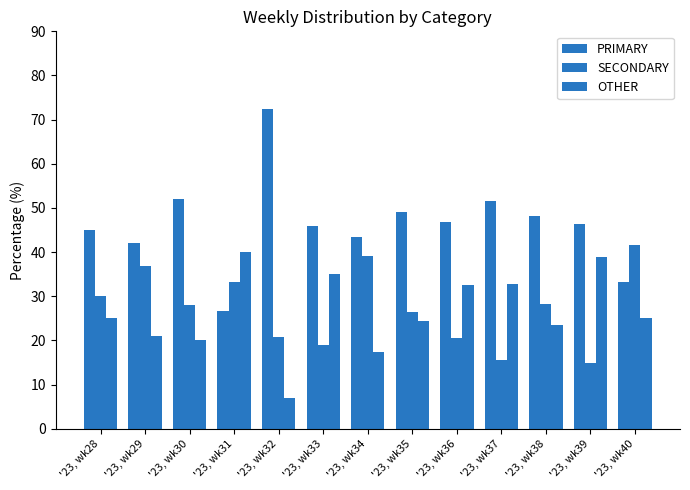

What is the spread (max minus min) of values at '23, wk29?

21.1